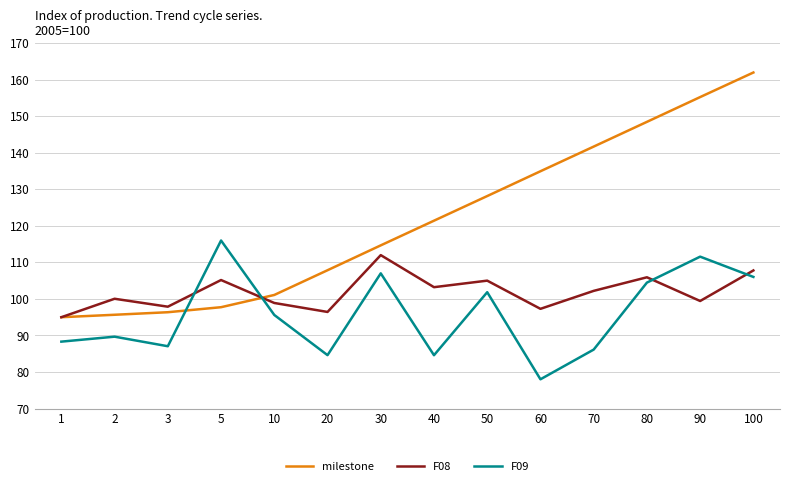

Which category has the highest value across all series?

100